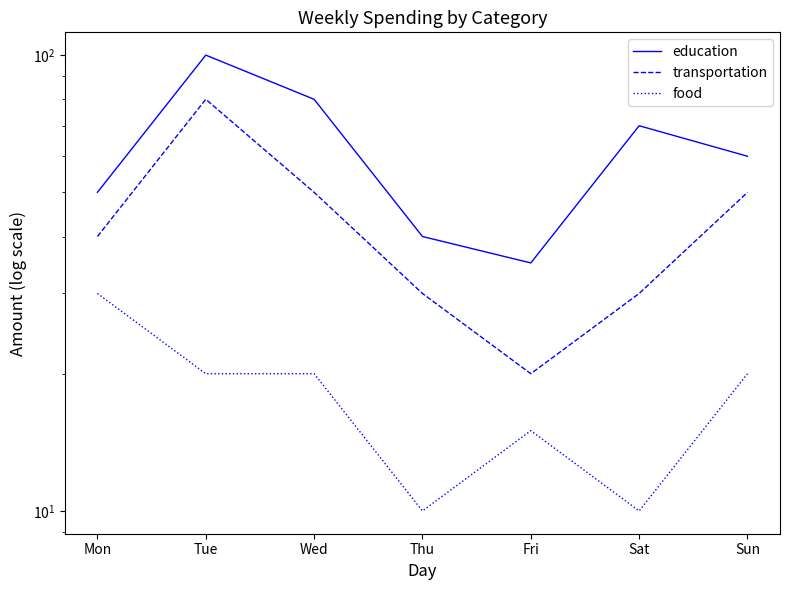

Reading left to right, list all the values displayed in this chart.

education: Mon=50	Tue=100	Wed=80	Thu=40	Fri=35	Sat=70	Sun=60
transportation: Mon=40	Tue=80	Wed=50	Thu=30	Fri=20	Sat=30	Sun=50
food: Mon=30	Tue=20	Wed=20	Thu=10	Fri=15	Sat=10	Sun=20